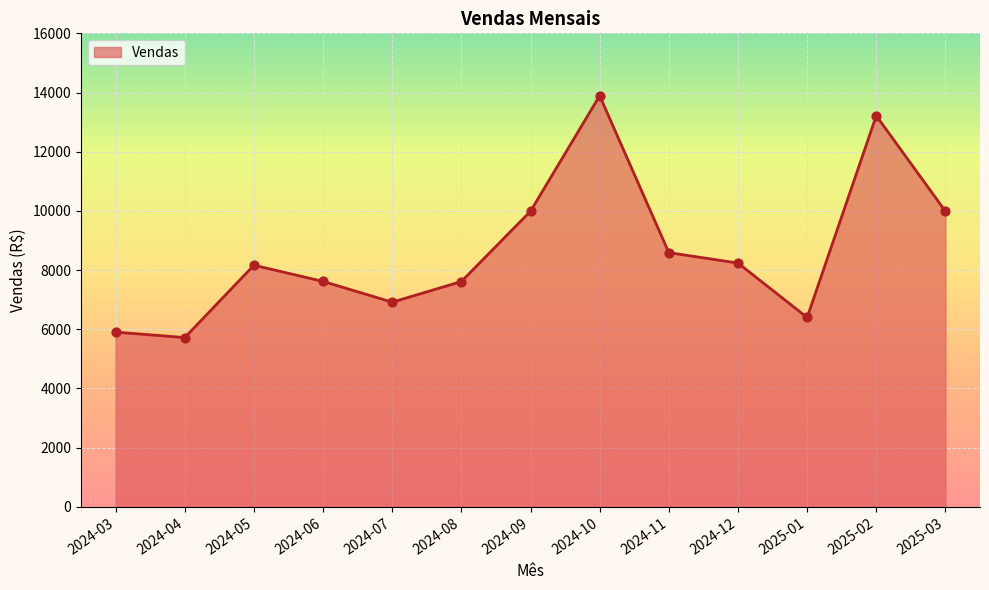

What is the change in value from 2024-03 to 2024-06?

+1712.6